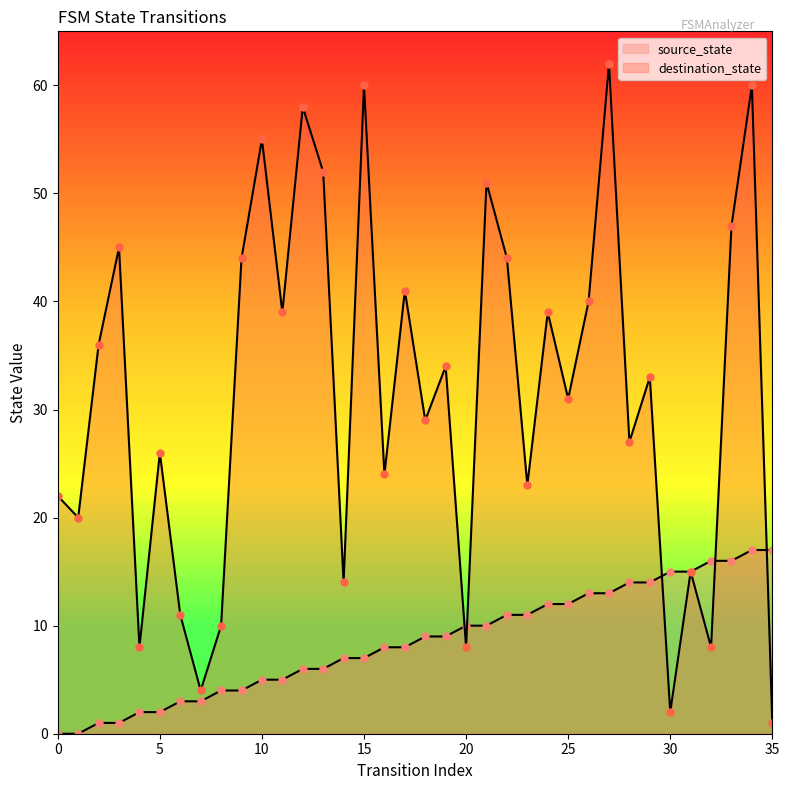

At which category is the sum across all series the highest?

34